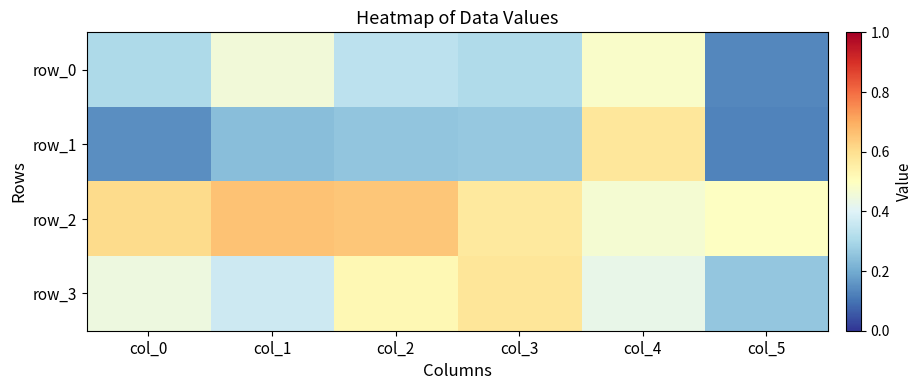

Rank the series by their maximum value, from lowest to highest.

row_0, row_1, row_3, row_2